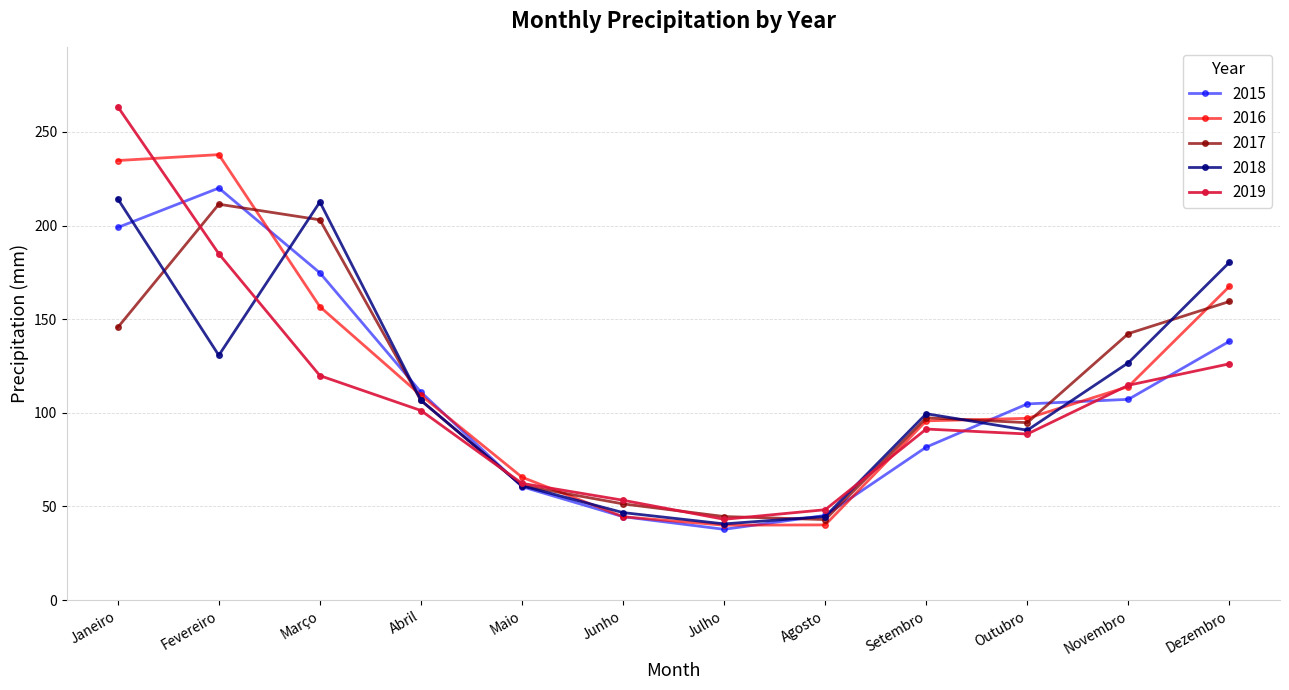

Does the chart display data point markers on the line(s)?

Yes